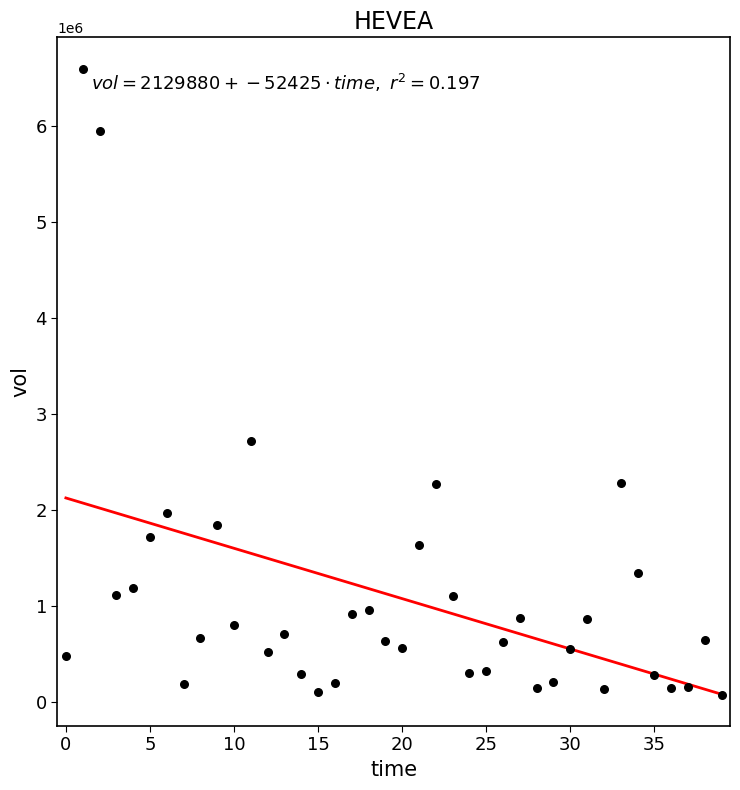

What Y value in the scatter plot is closest to 3340950?

2724700